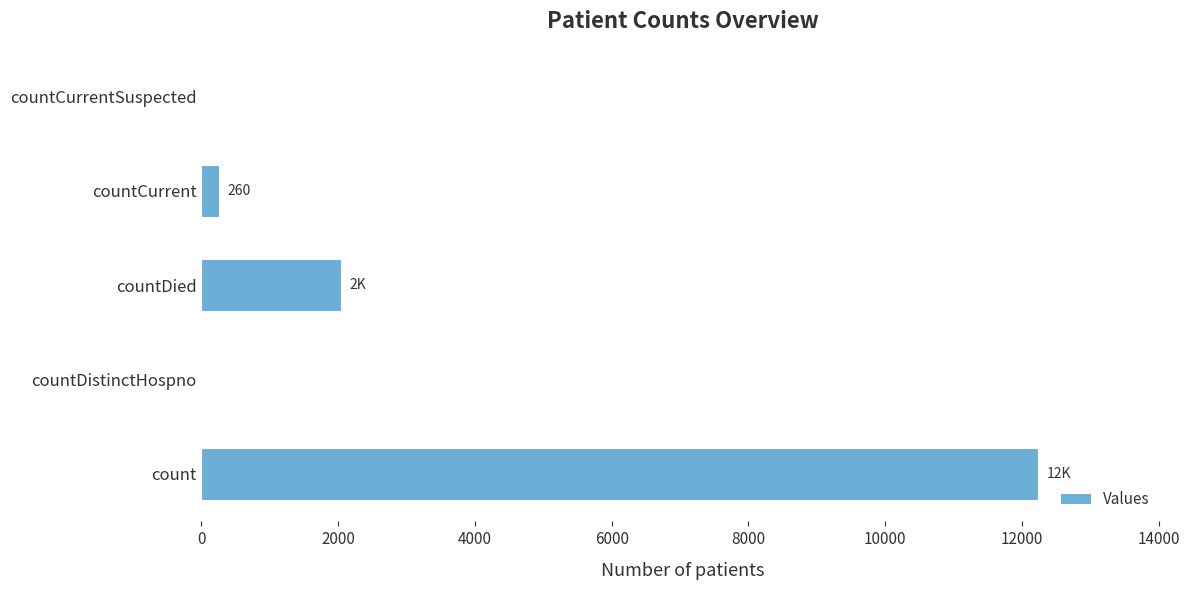

The chart shows a value of 2047 at countDied. True or false?

True